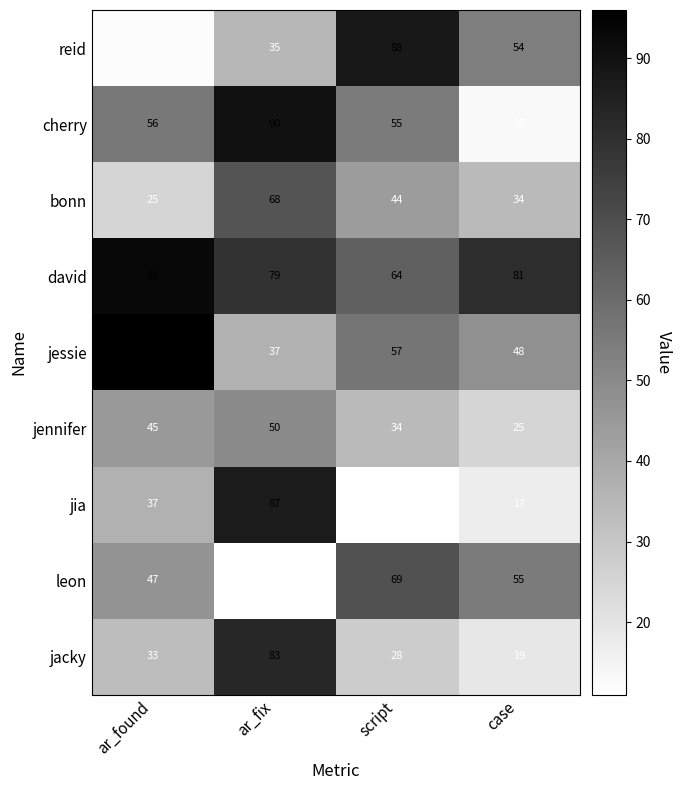

What is the sum of all jessie values?

238